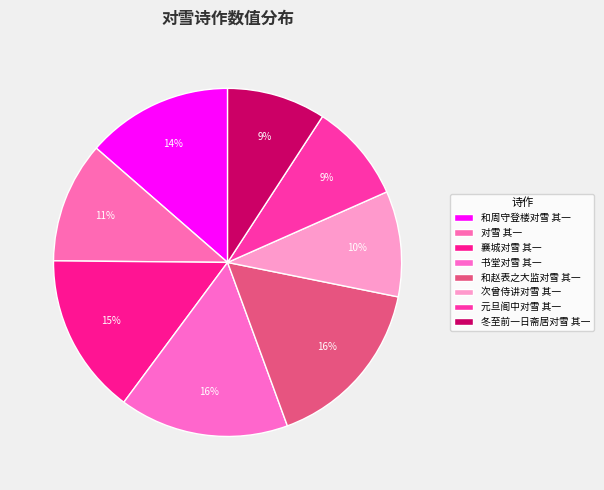

How many segments does this pie chart have?

8